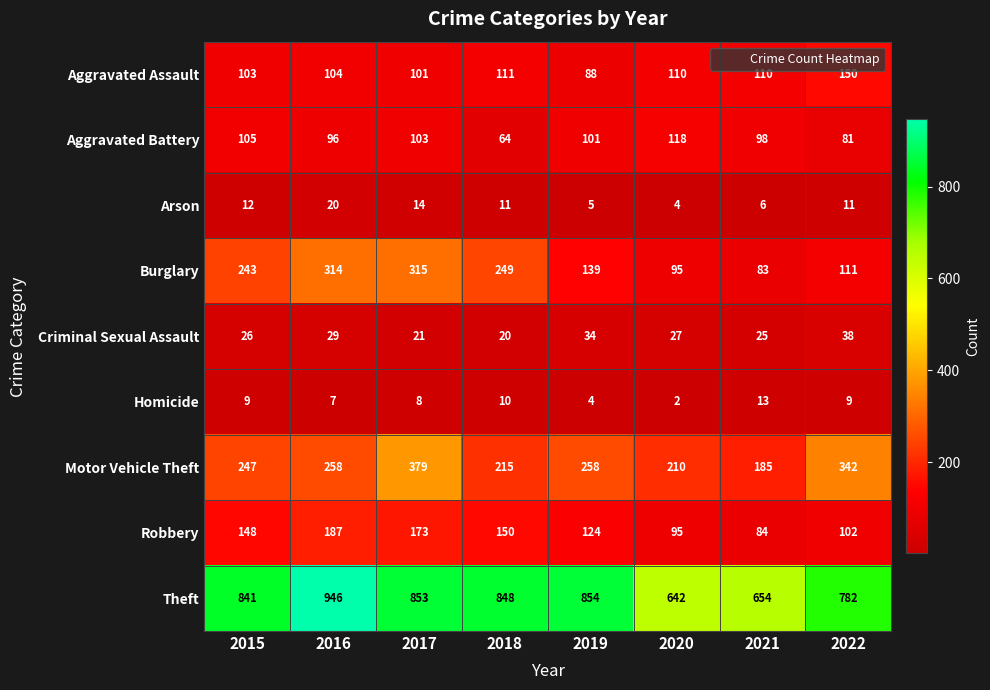

The Burglary series shows 55 at 2019. True or false?

False